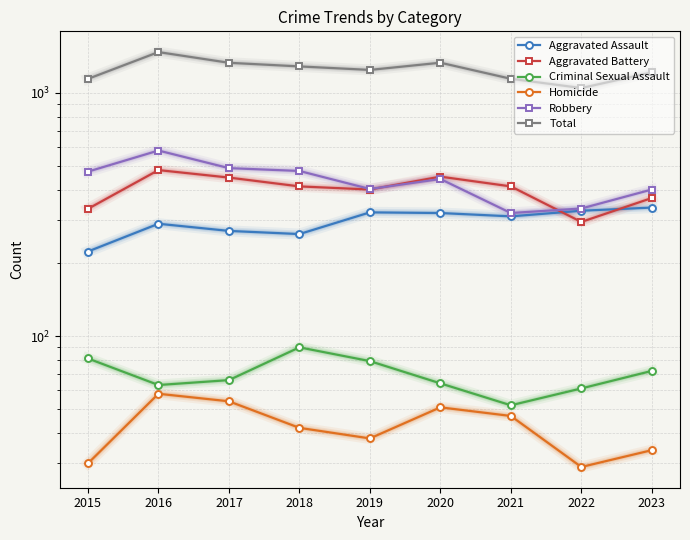

Is it true that Total equals 1332 at 2020?

True